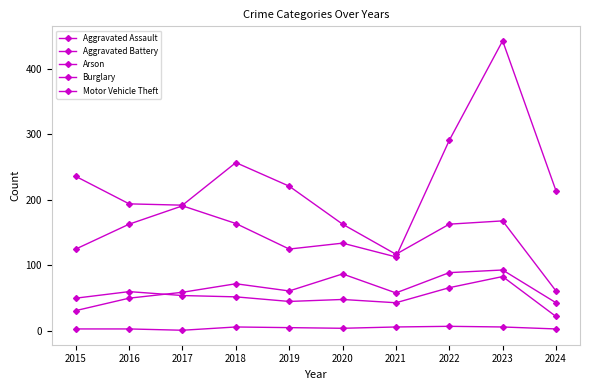

How many distinct data groups are displayed?

5